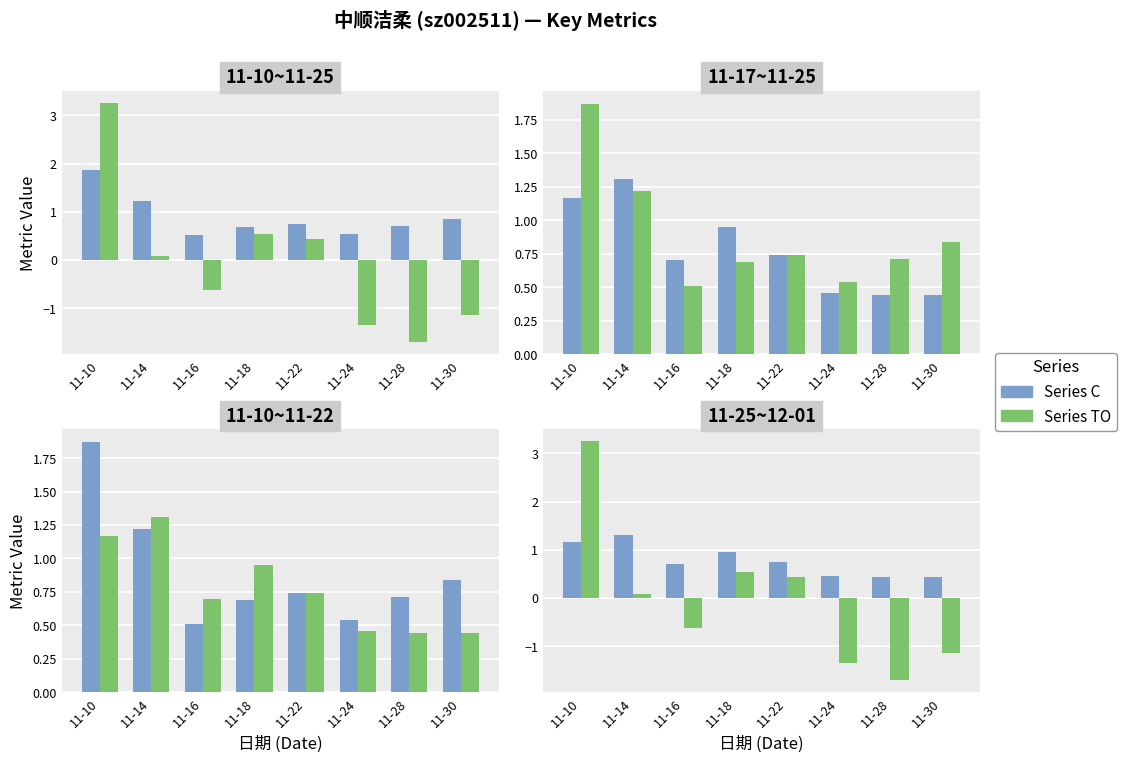

At how many categories does at least one series exceed 2?

1